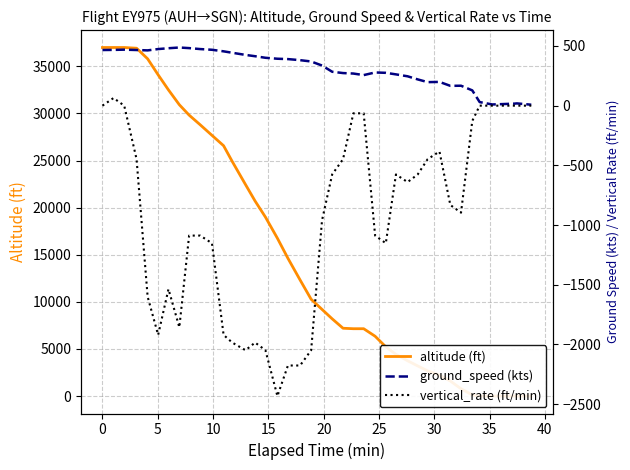

The vertical_rate (ft/min) series shows -39 at 23. True or false?

False